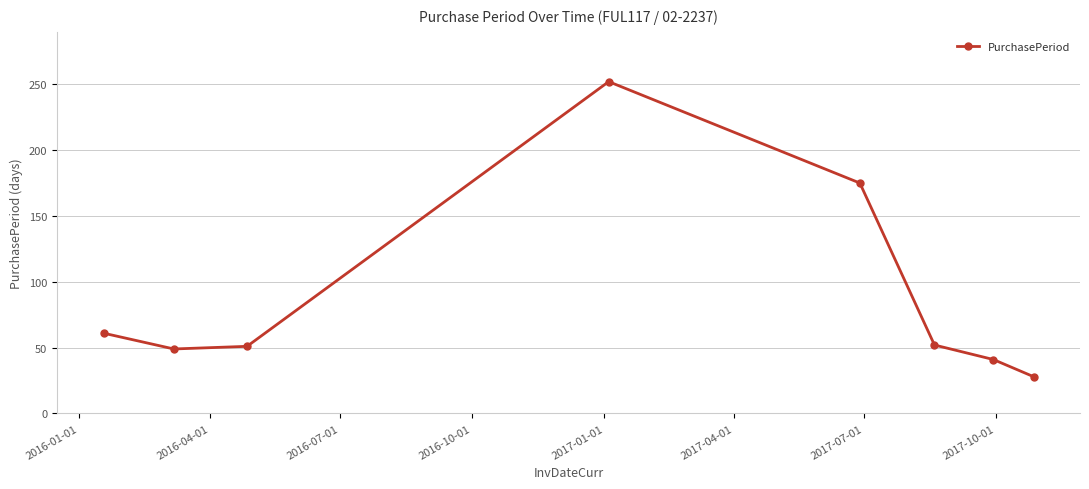

How many series are shown in this chart?

1